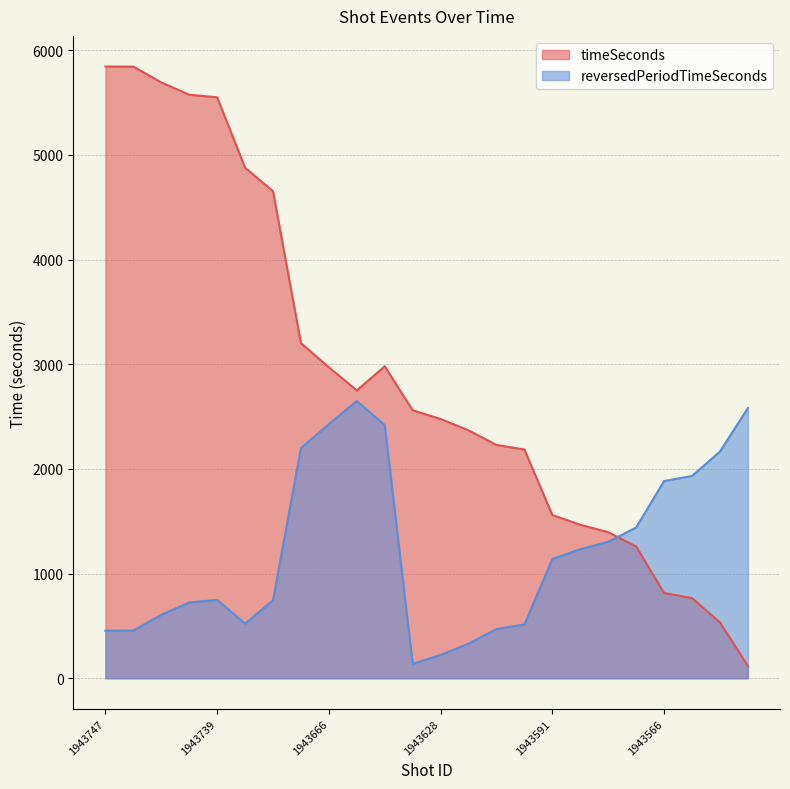

Between which two adjacent categories do timeSeconds and reversedPeriodTimeSeconds first intersect?

1943586 and 1943584